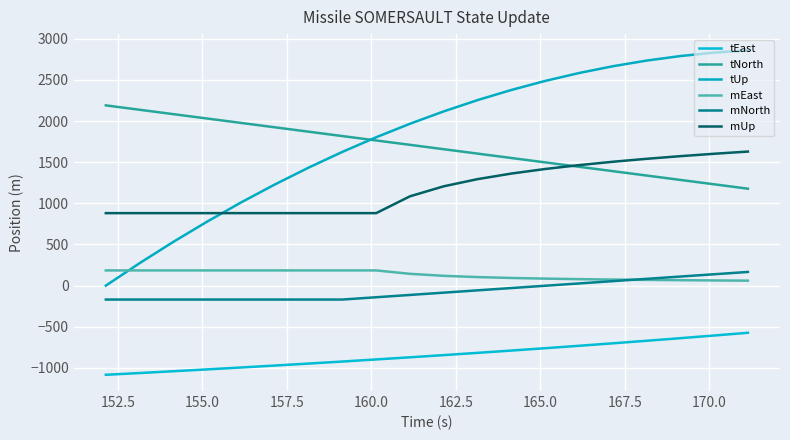

Is this an area chart (filled region under the line)?

No